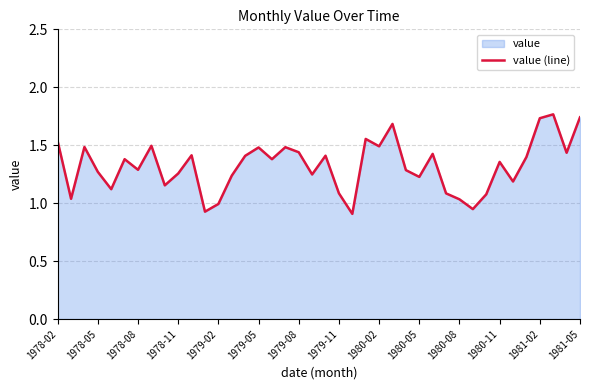

True or false: the data shows 2.4 at 1979-08.

False